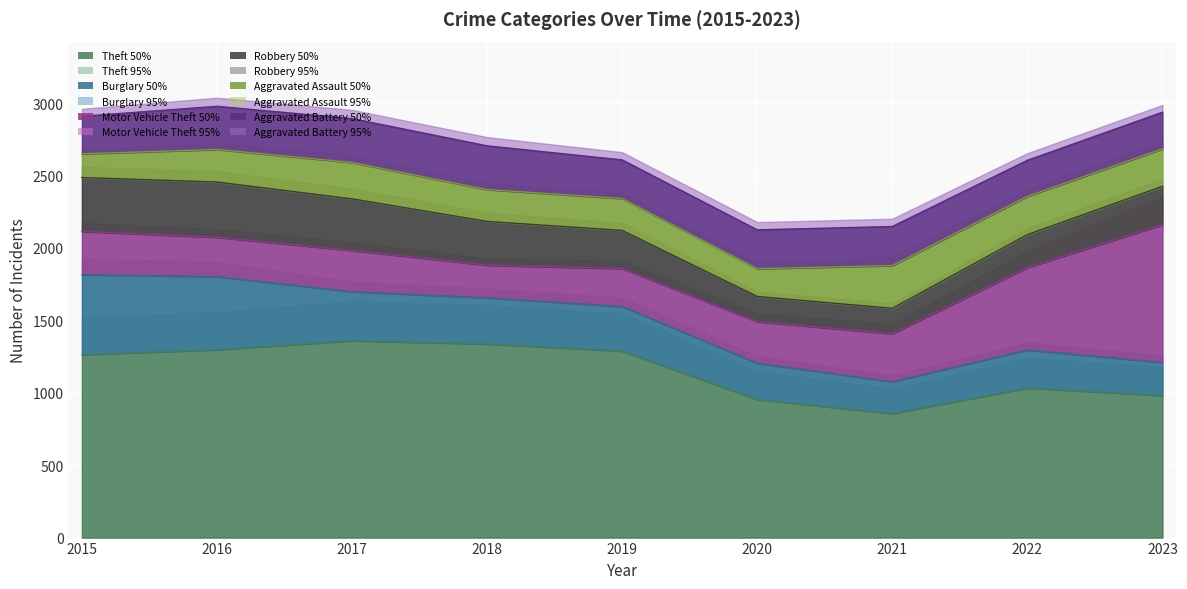

What is the sum of all Aggravated Assault values?

2090